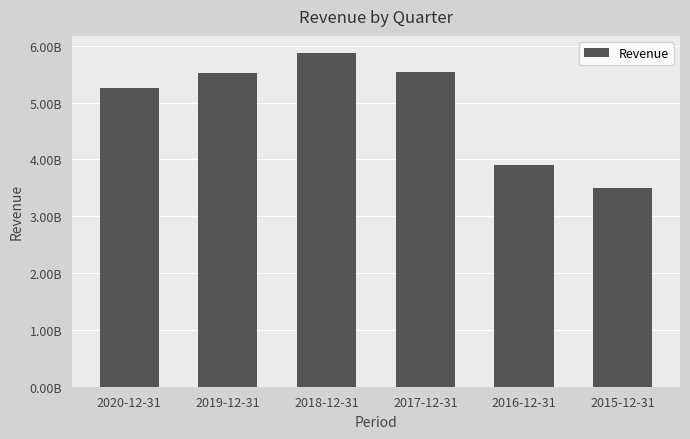

Does the chart contain any negative values?

No